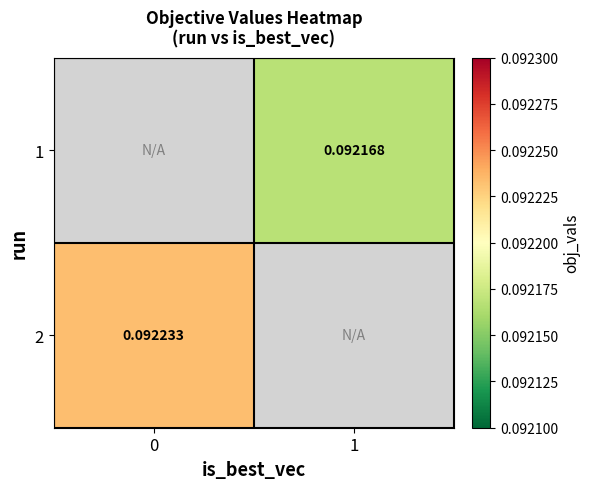

The value of 2 at 0 is 0.0. True or false?

False